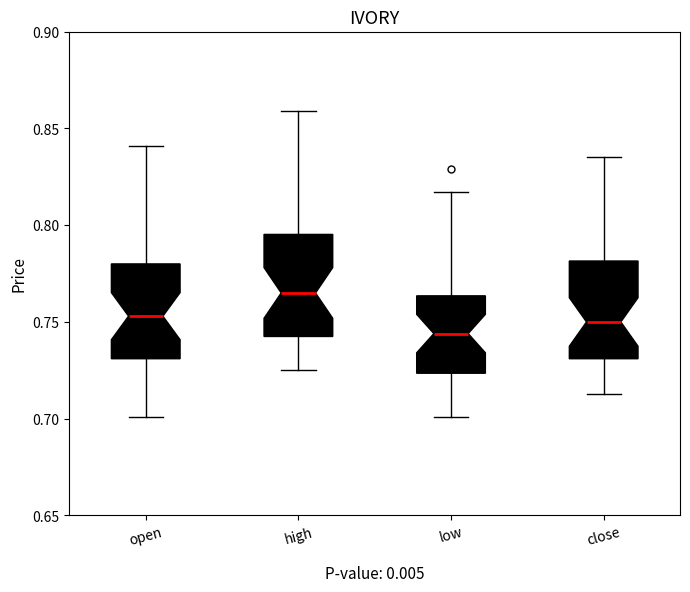

Which box has the highest median line?

high